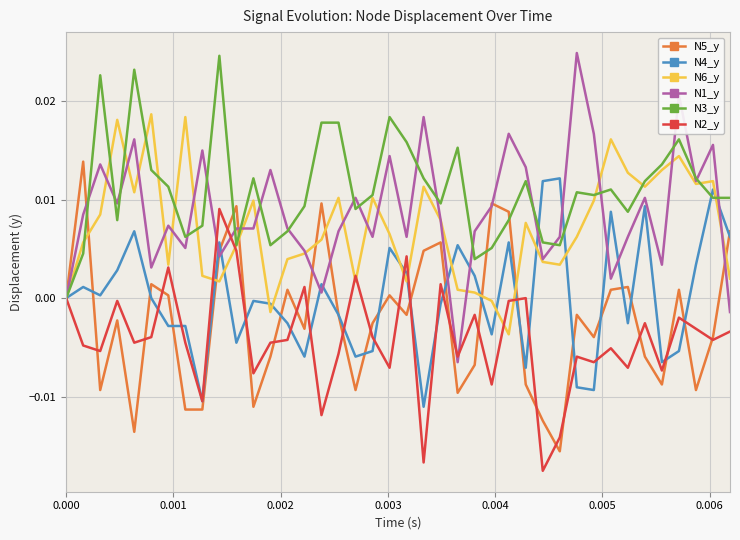

What are all the series names shown in the legend?

N5_y, N4_y, N6_y, N1_y, N3_y, N2_y